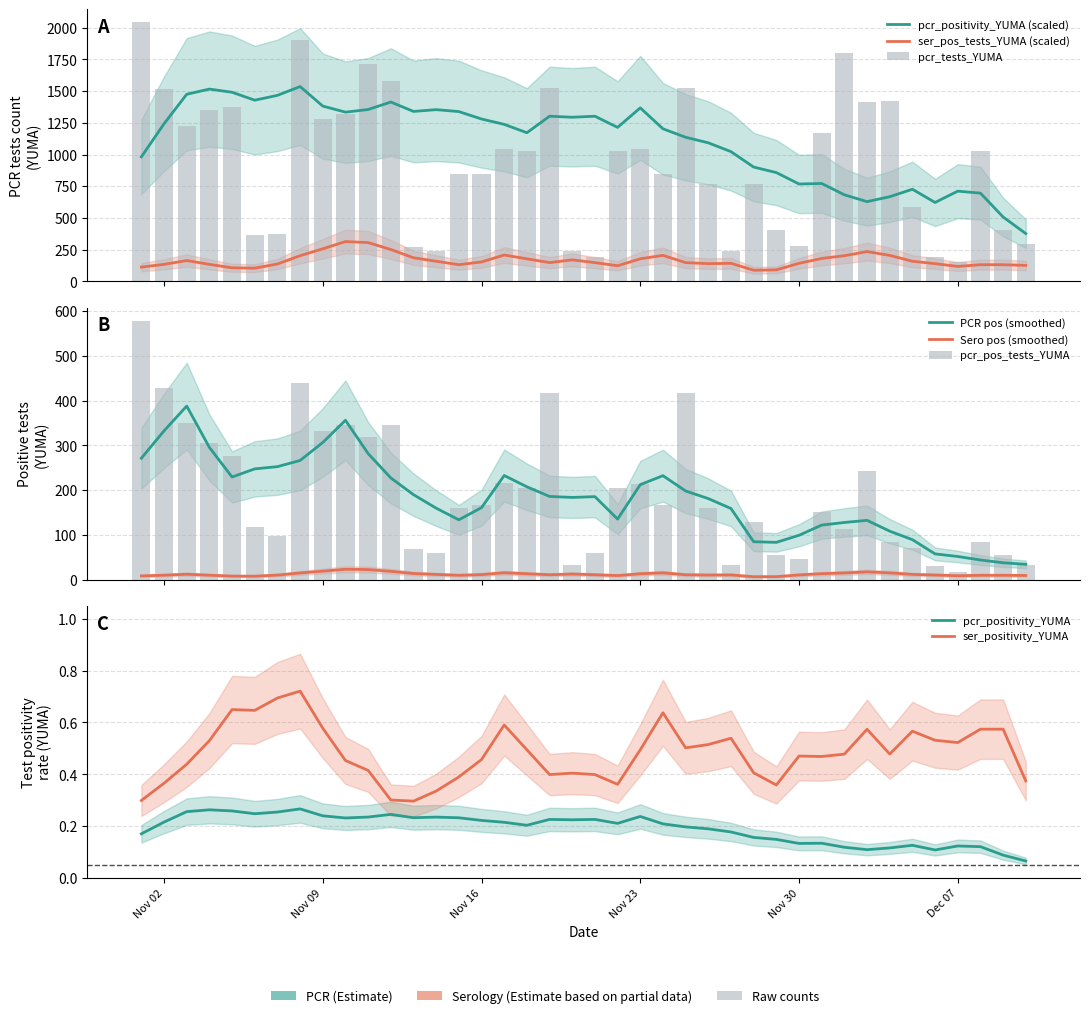

Which series has the widest spread of values?

pcr_tests_YUMA